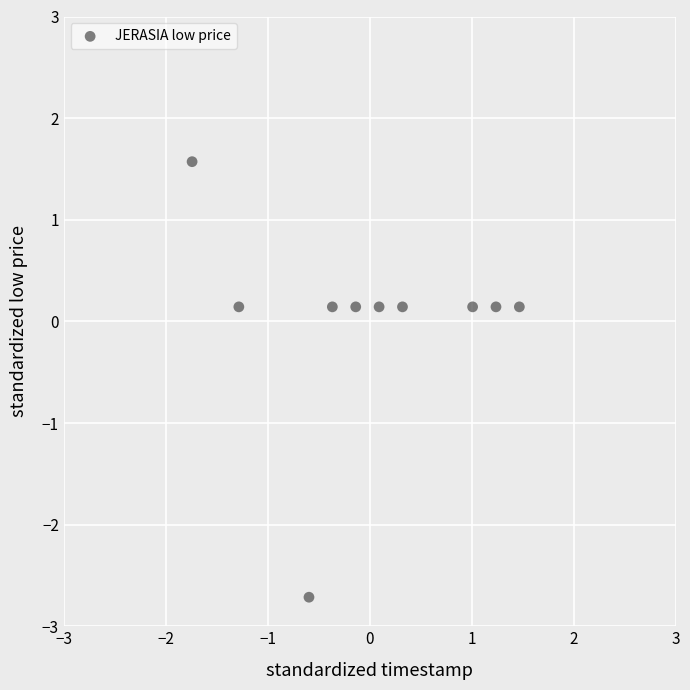

What is the range of Y values (max minus min)?

4.3